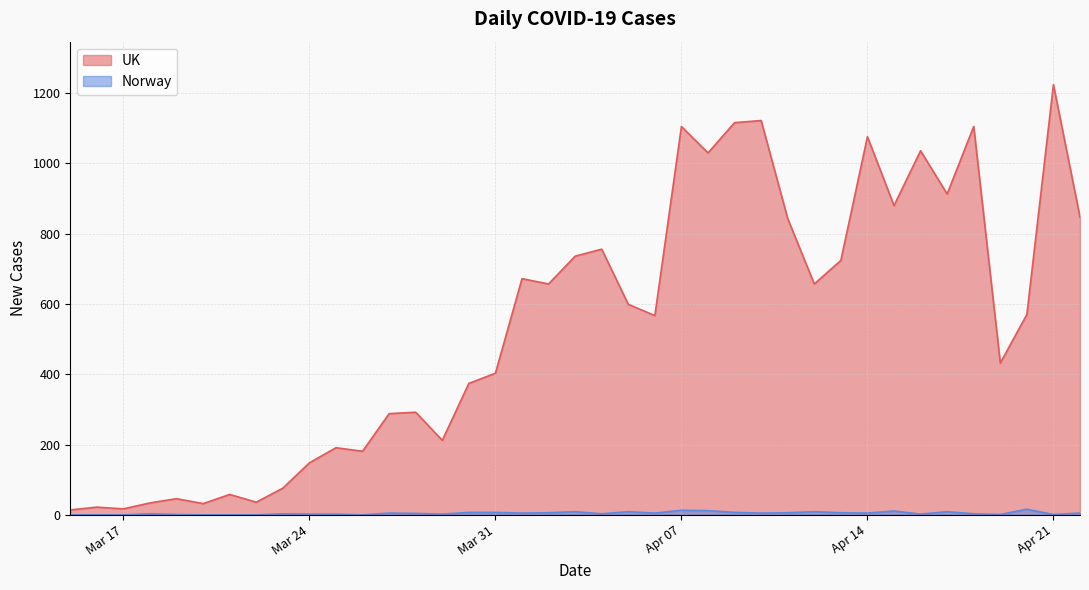

Which series has the largest total across all categories?

UK